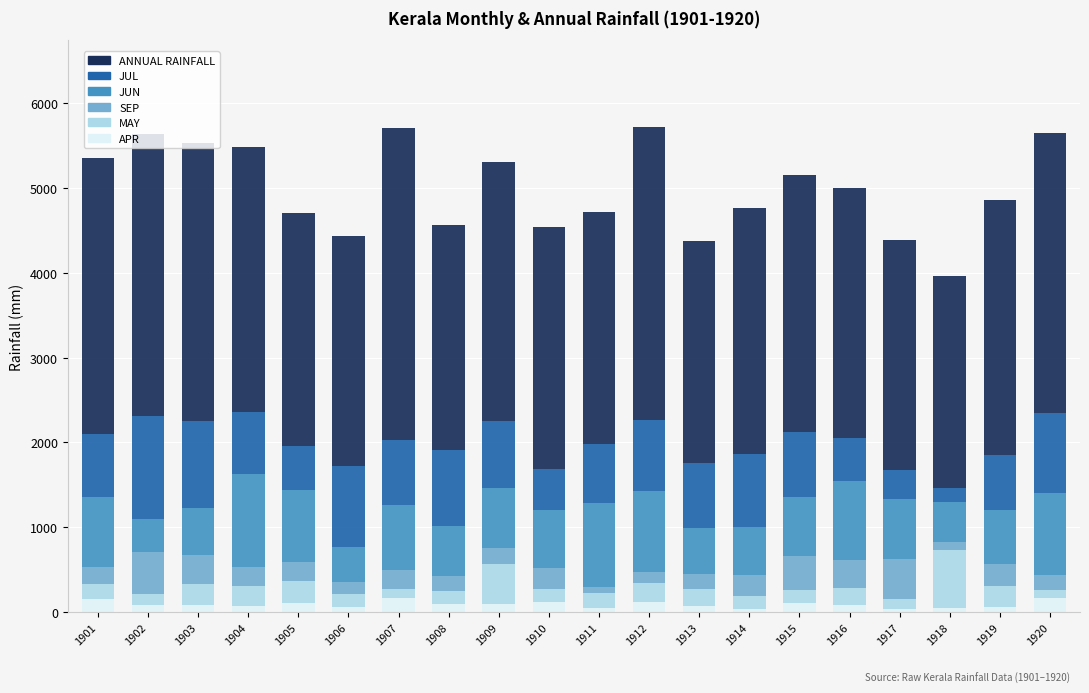

What is the difference between the maximum and minimum values in the APR series?

139.3